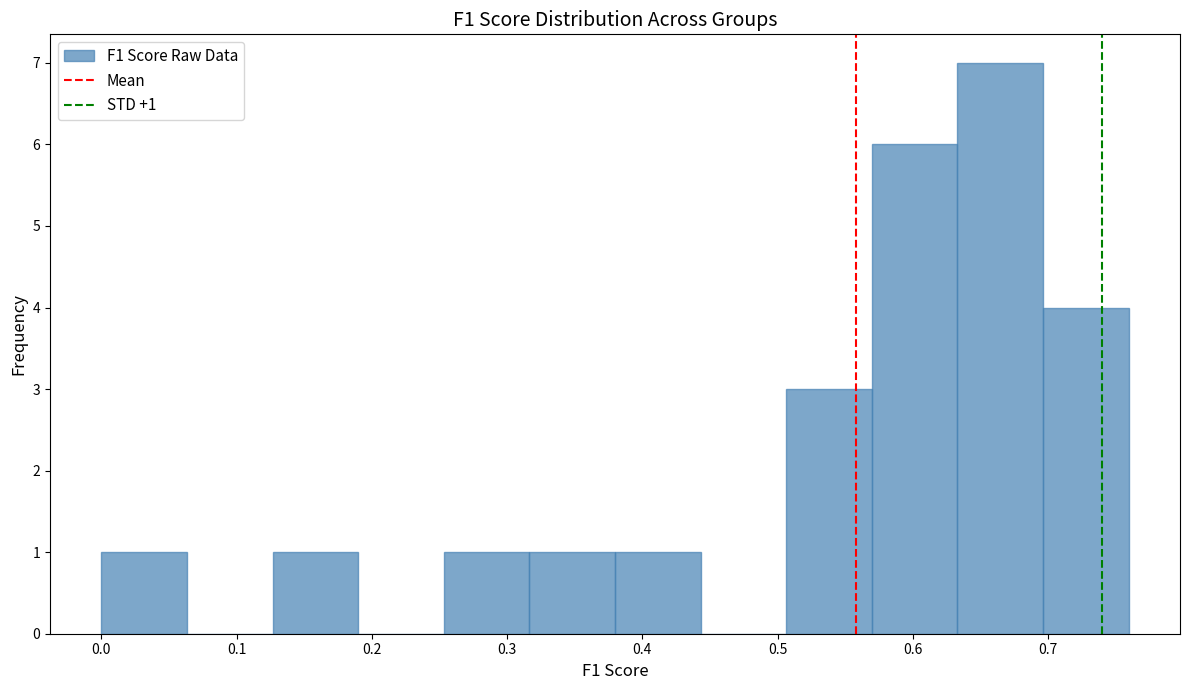

Which range on the x-axis has the tallest bar?

0.63 to 0.70